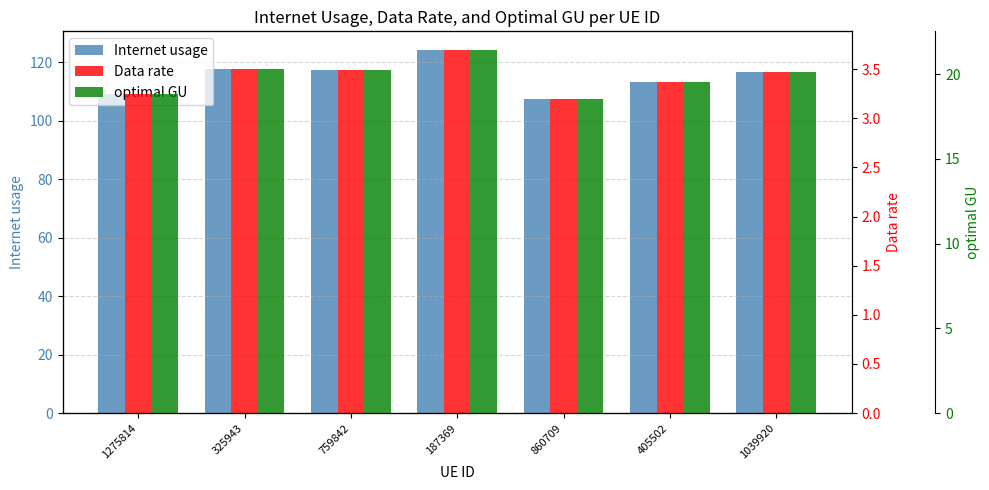

Are the bars horizontal?

No